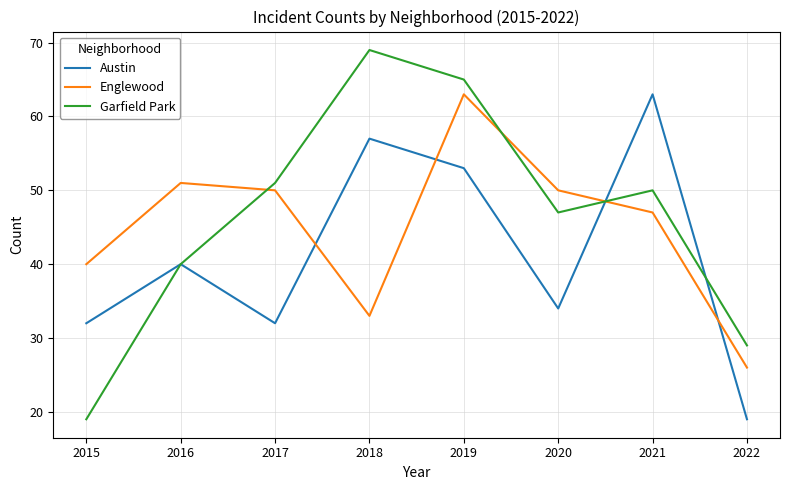

Which series changed the most between 2016 and 2022?

Englewood